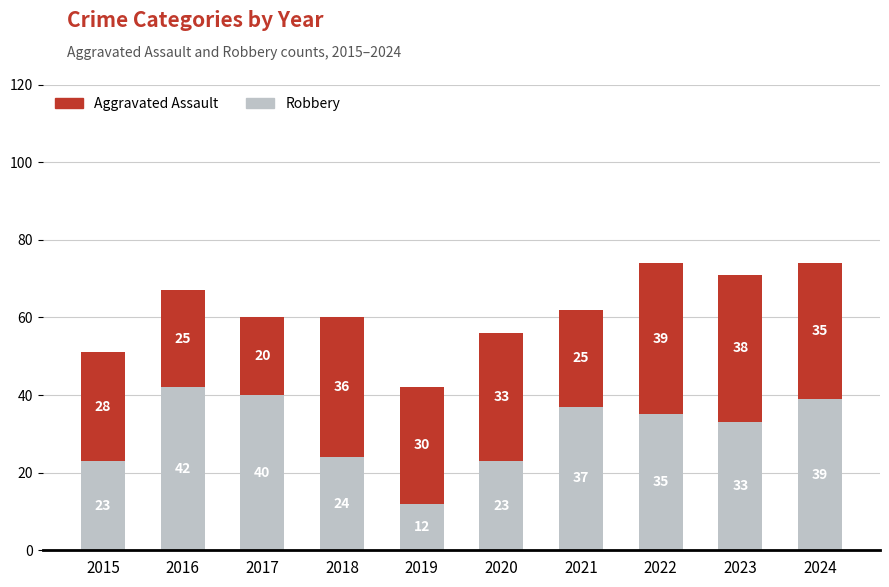

What is the difference between the maximum and minimum values in the Robbery series?

30